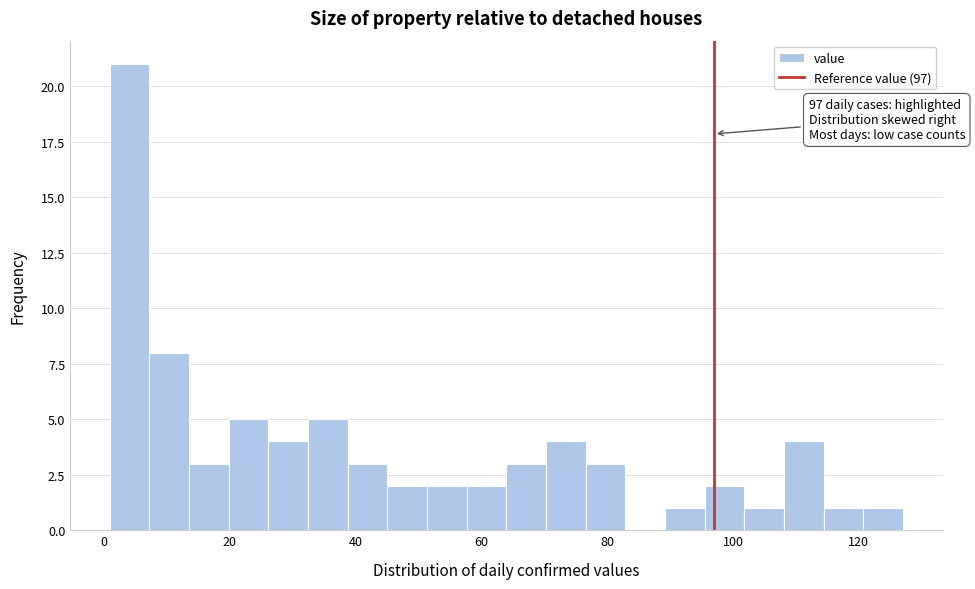

Around what value on the x-axis is the tallest bar? Give the approximate position of its centre, as read against the axis.

4